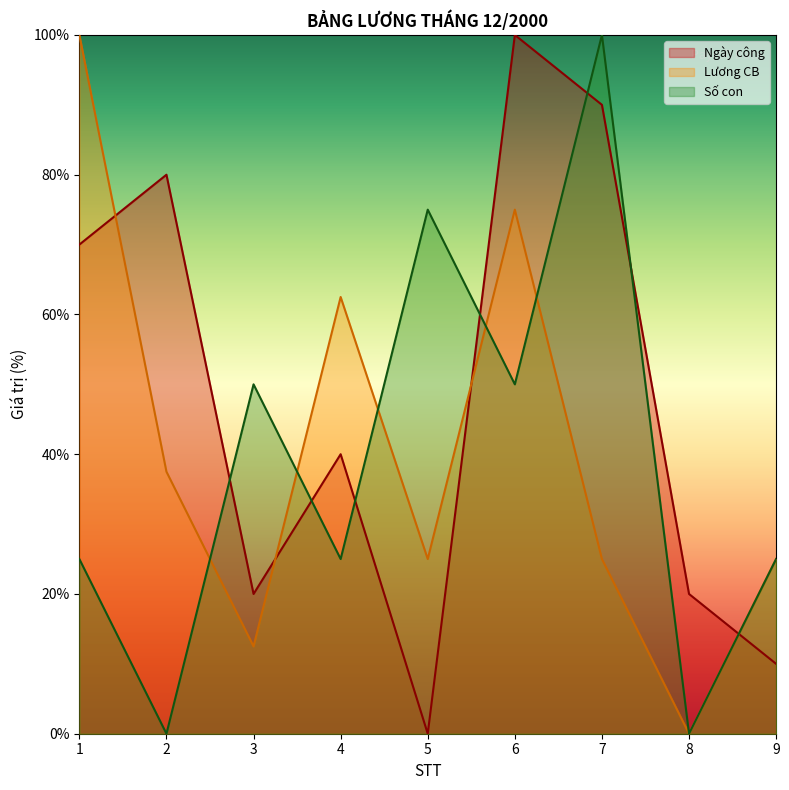

At how many categories does at least one series exceed 41?

7